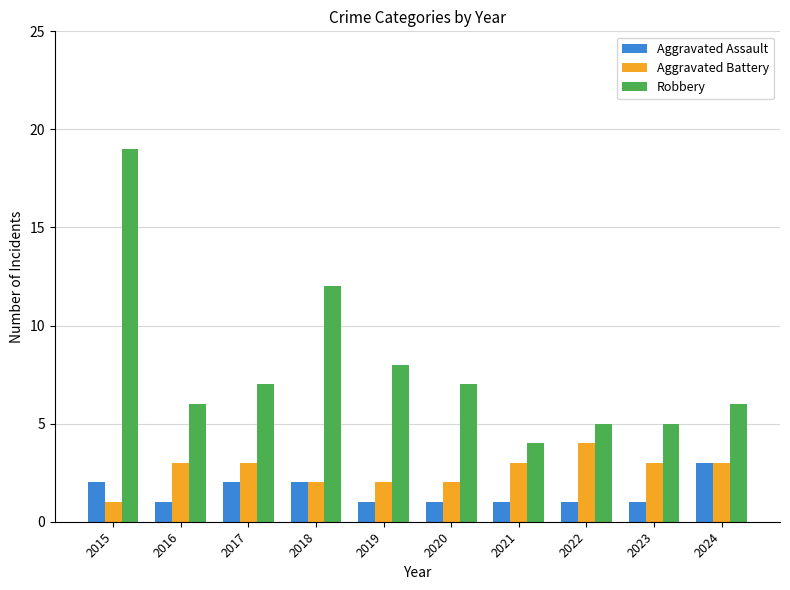

Which category has the highest value in the Aggravated Assault series?

2024